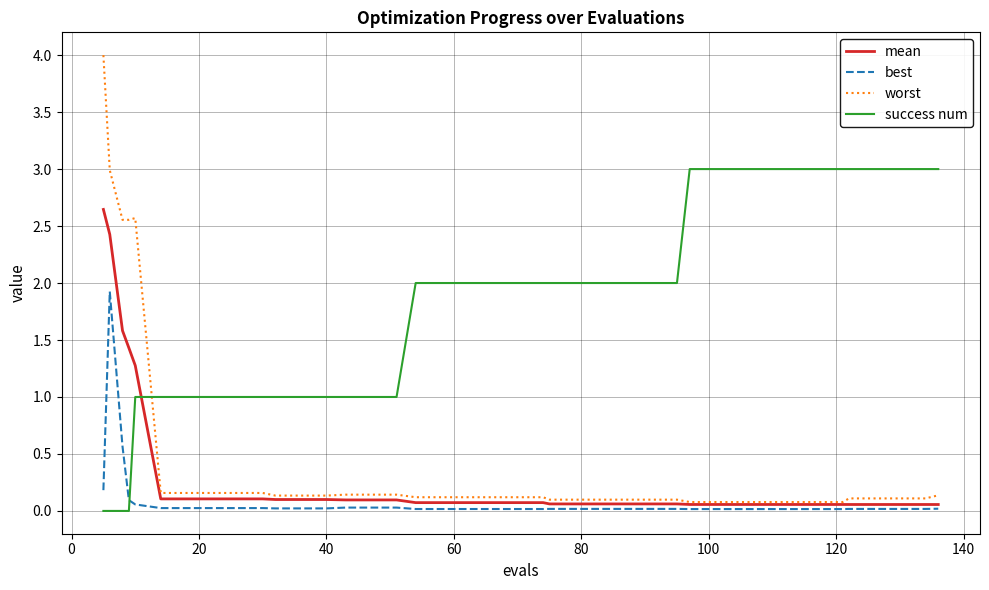

How many intersections are there between best and success num?

1